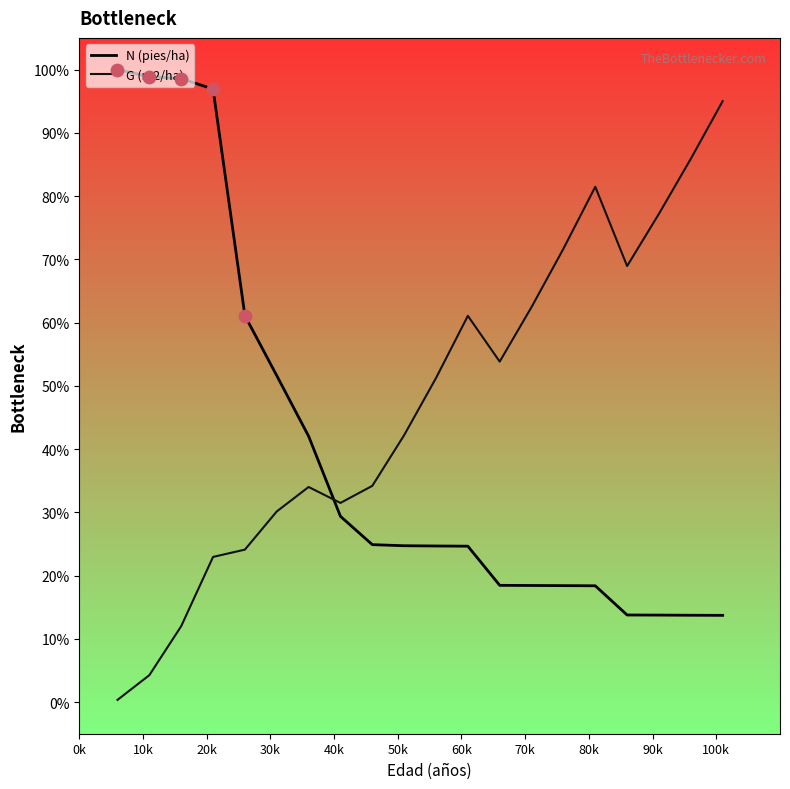

What are all the series names shown in the legend?

N (pies/ha), G (m2/ha)